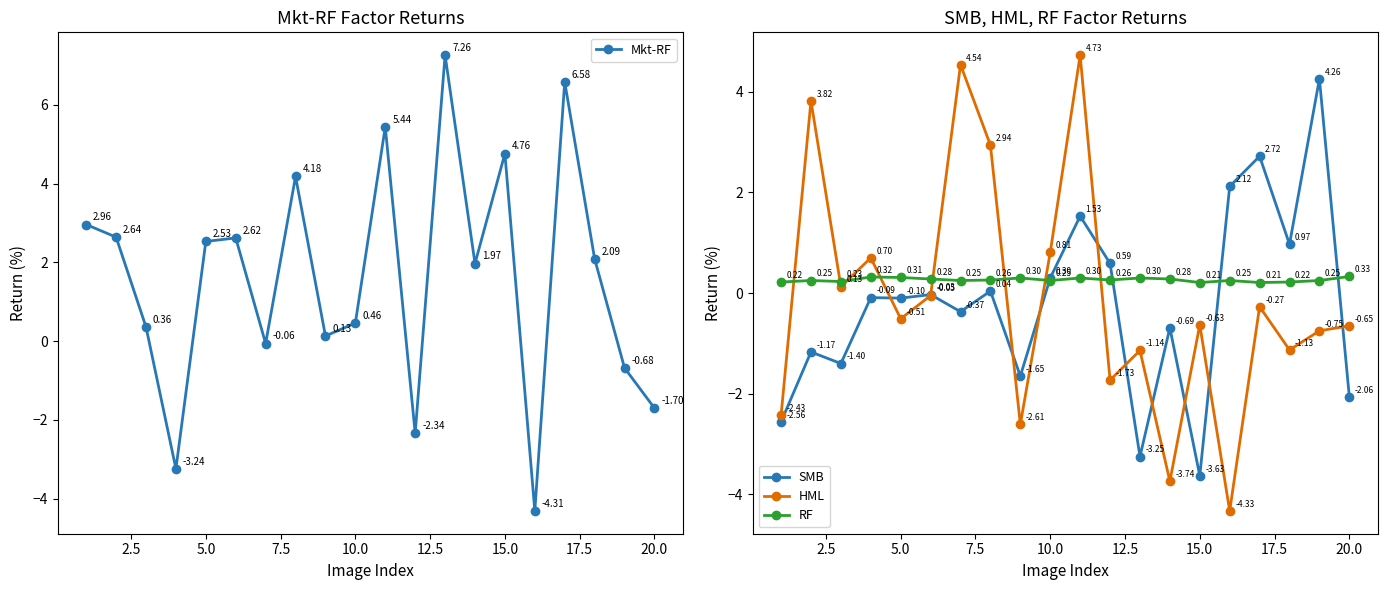

What is the difference between the SMB values at 20.0 and 5.0?

2.0